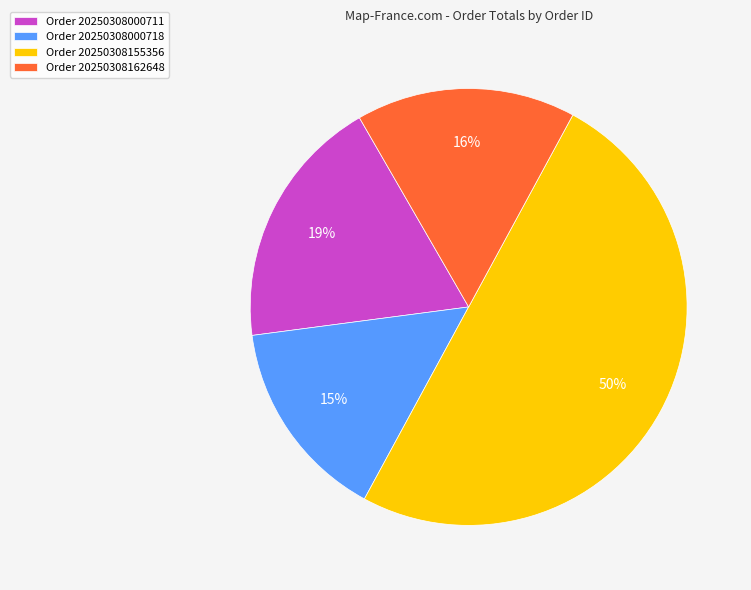

To the nearest percent, what is the difference between the largest and smallest slice percentages?

35%